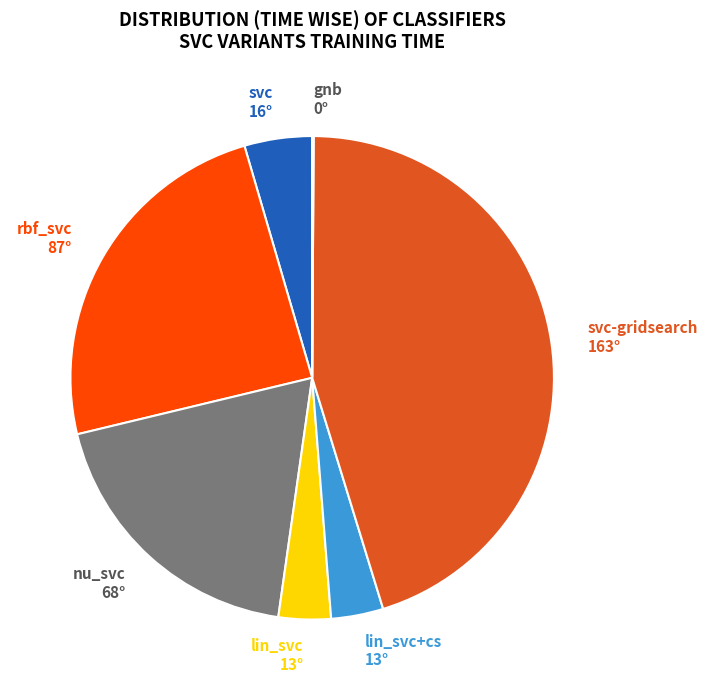

Is it true that lin_svc is 3% of the pie?

True